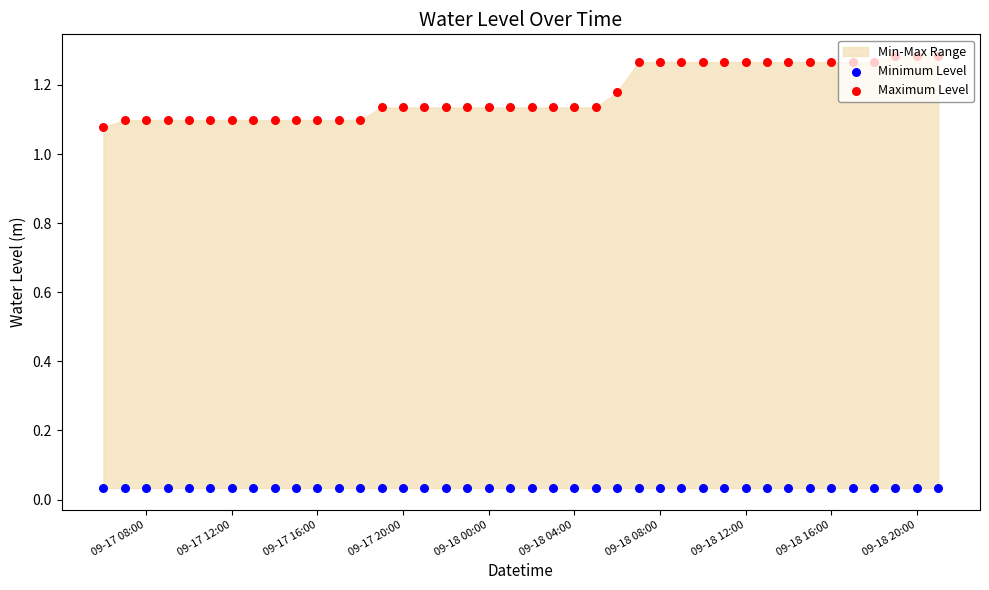

Which series contains the lowest Y value?

Minimum Level